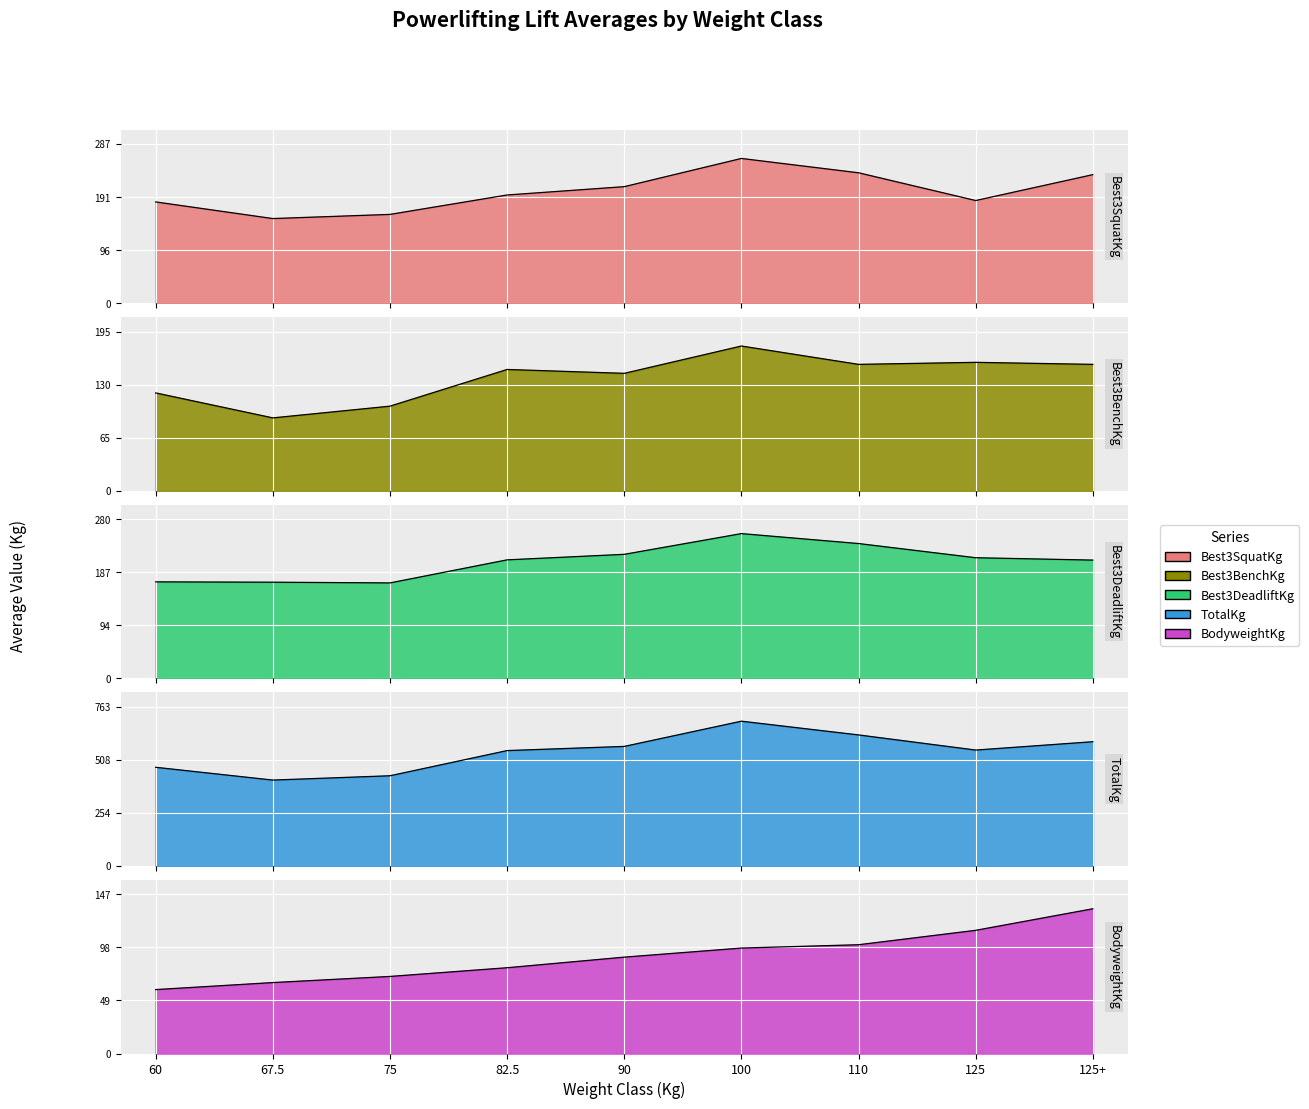

Which has a higher value, 75 or 125+?

125+